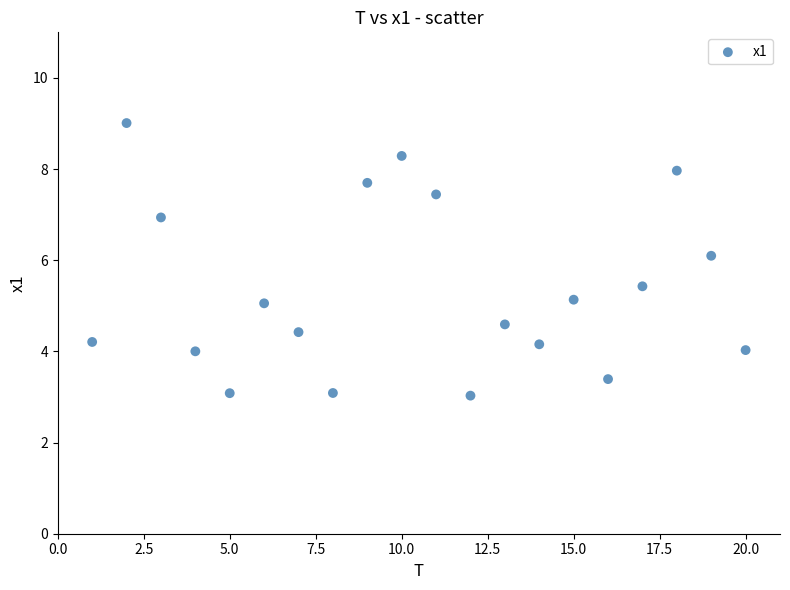

What is the range of X values (max minus min)?

19.0